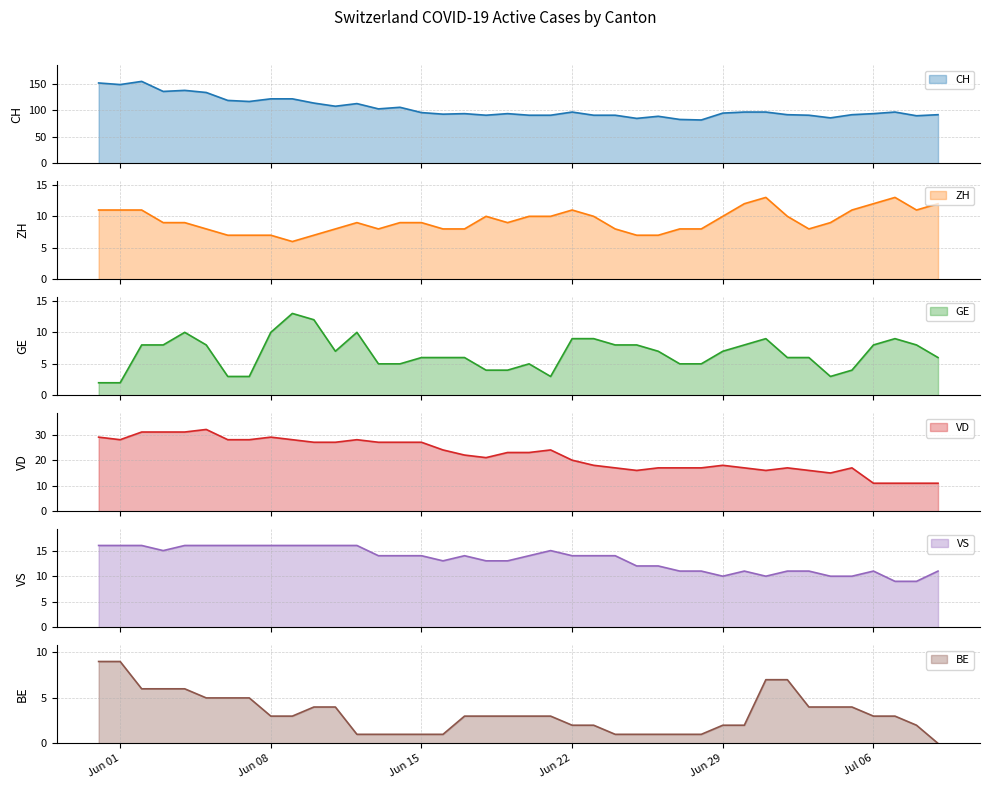

What is the lowest value of the ZH series?

6